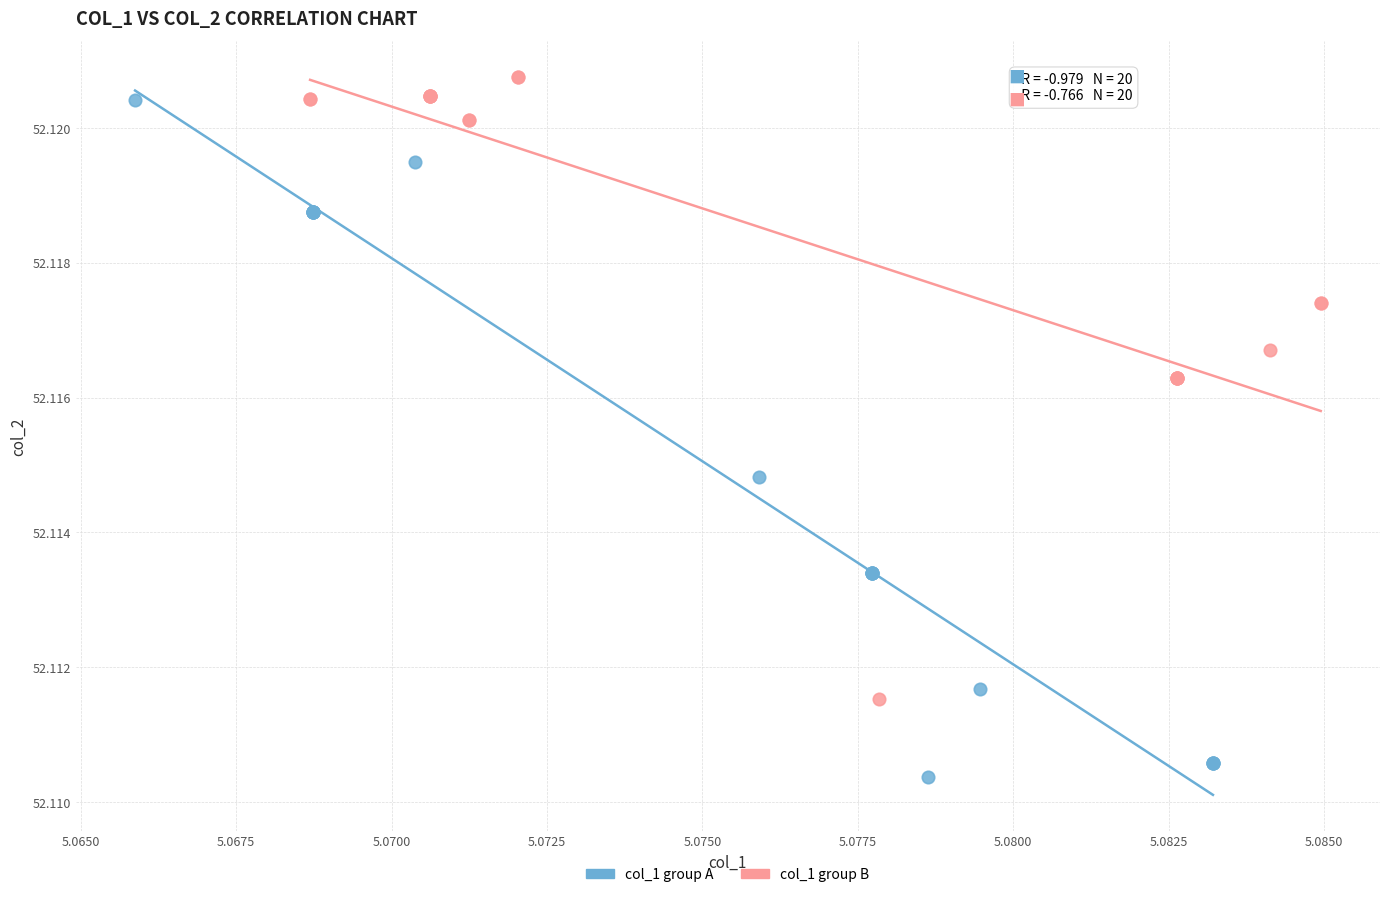

What are all the series names shown in the legend?

col_1 group A, col_1 group B